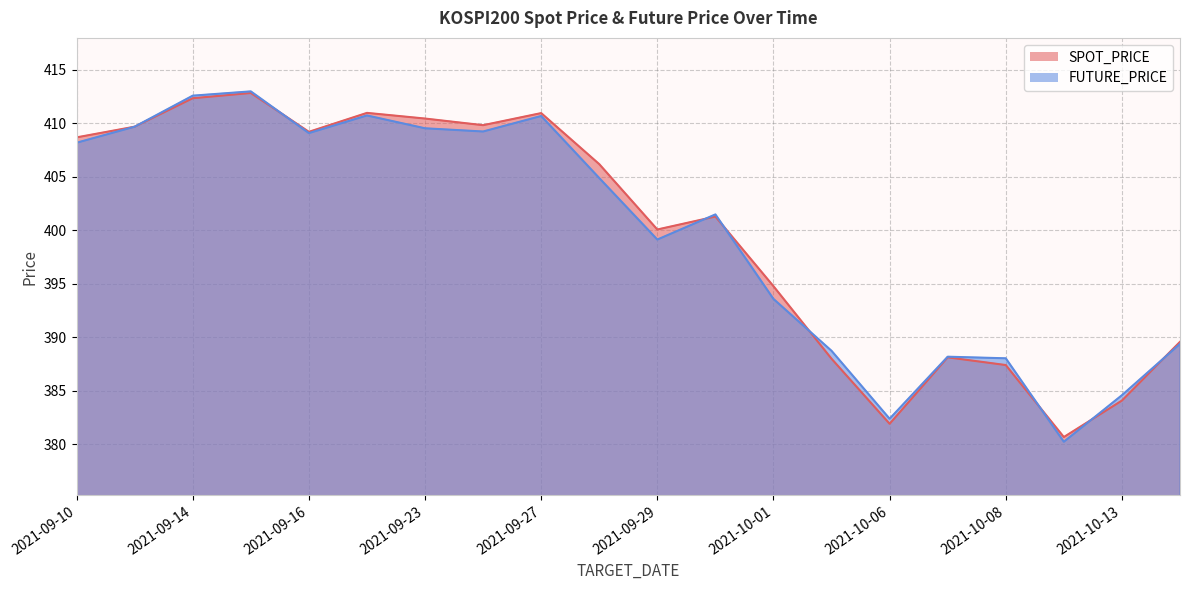

What is the difference between the maximum and minimum values in the SPOT_PRICE series?

32.2